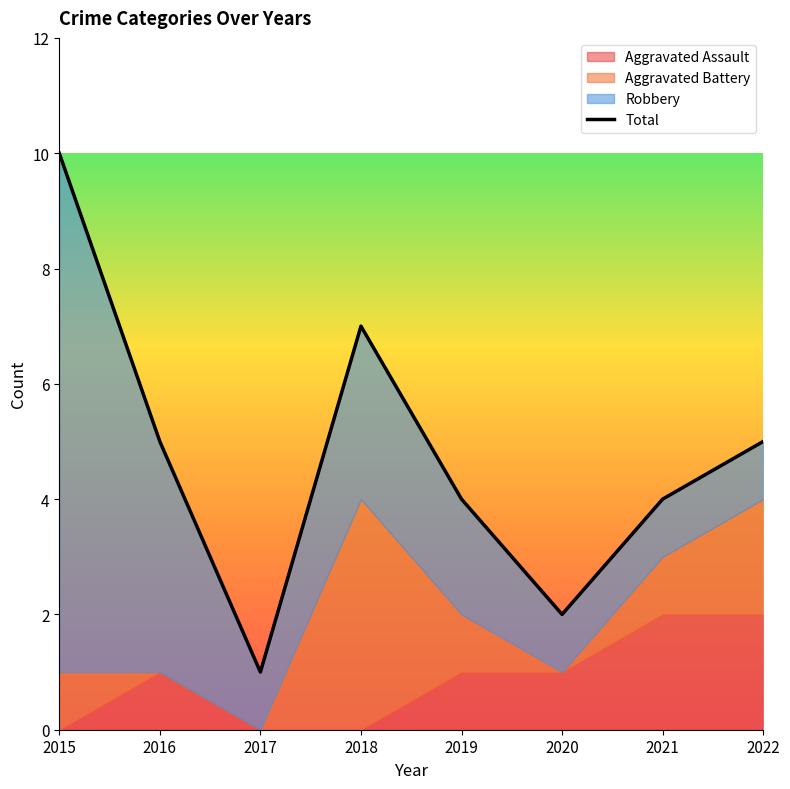

How many values are between 4 and 7?

5